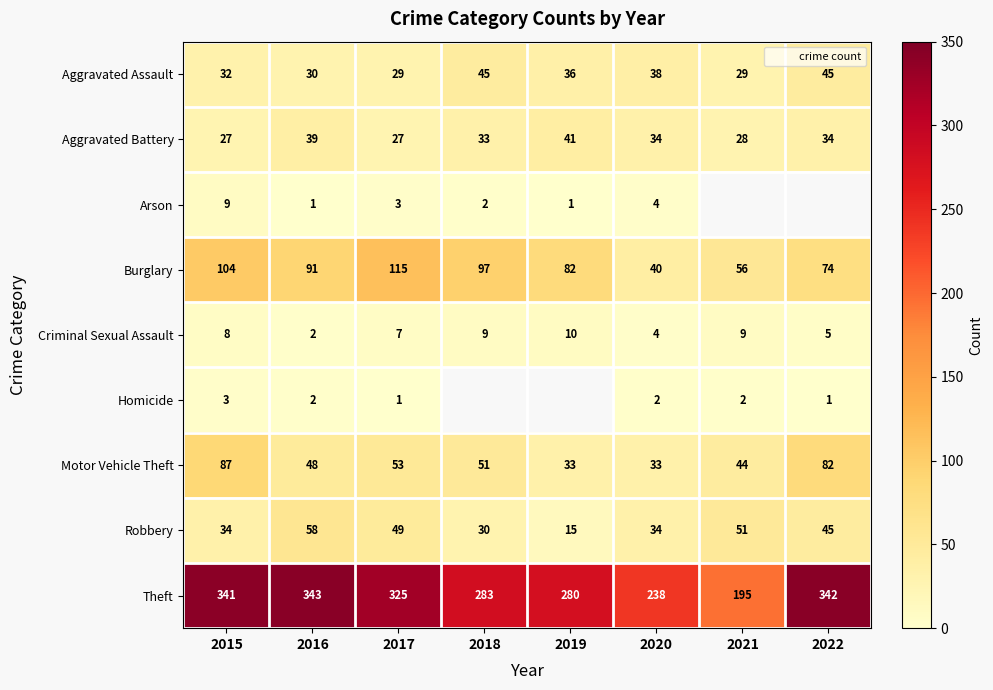

The Criminal Sexual Assault series shows 0.7 at 2016. True or false?

False